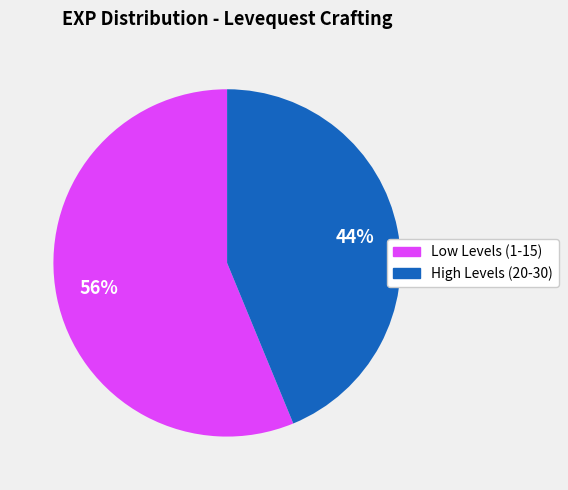

To the nearest percent, what is the average slice percentage?

50%